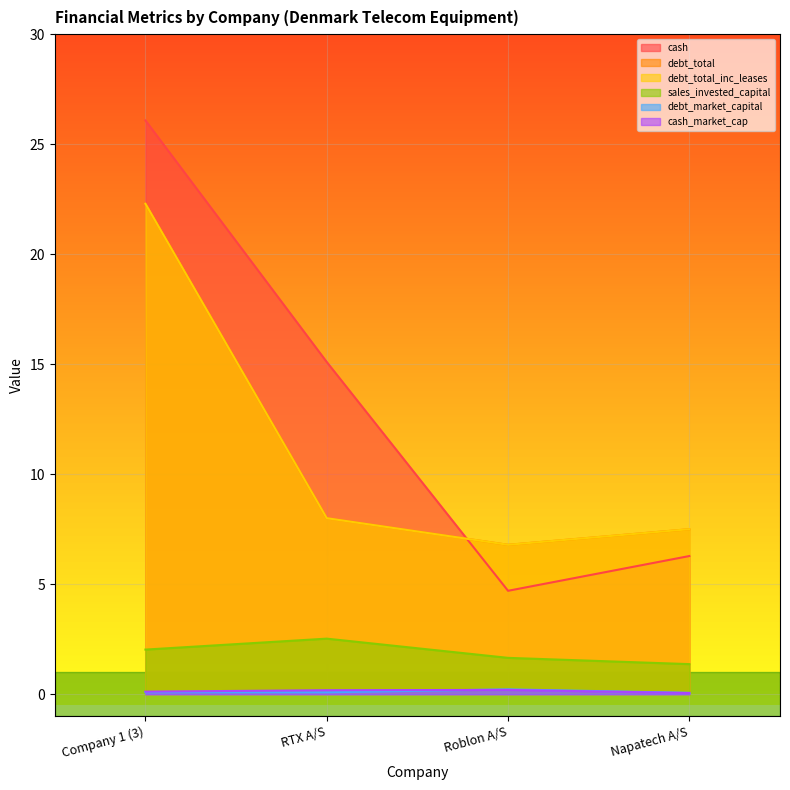

Is it true that cash_market_cap equals 0.0 at Company 1 (3)?

False